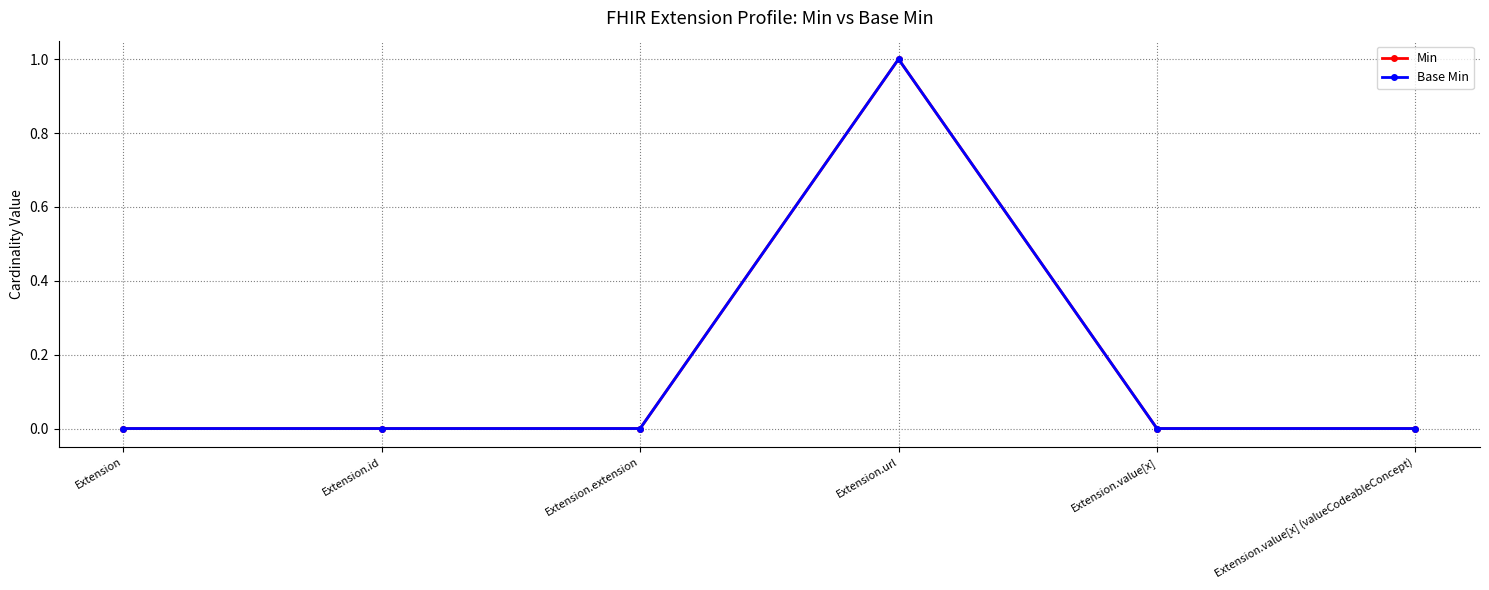

True or false: Min and Base Min intersect in this chart.

False